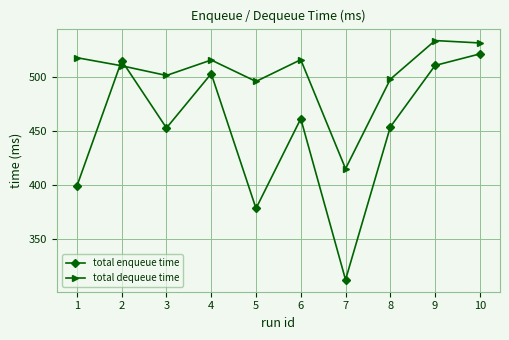

The value of total dequeue time at 1 is 807.6. True or false?

False